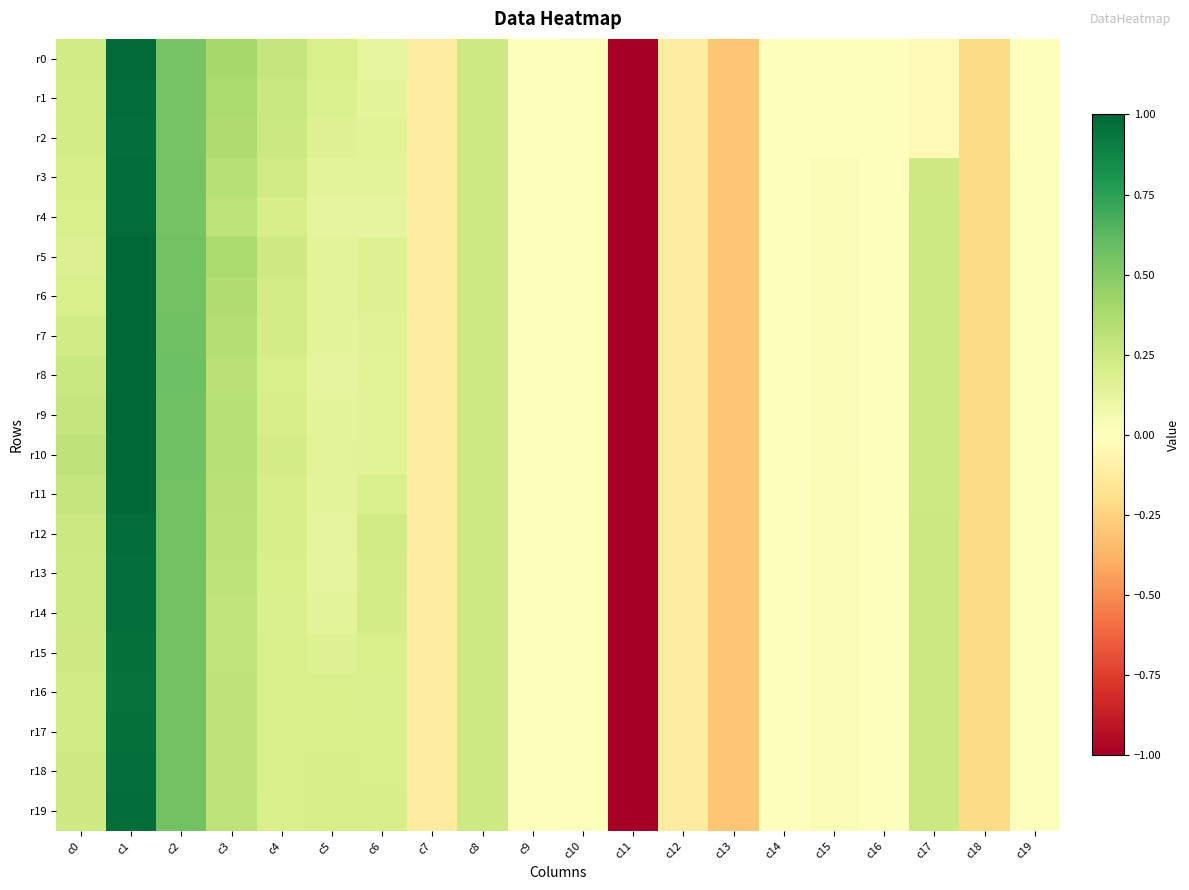

Reading left to right, list all the values displayed in this chart.

r0: c0=0.2	c1=1.0	c2=0.5	c3=0.4	c4=0.3	c5=0.2	c6=0.1	c7=-0.1	c8=0.2	c9=0.0	c10=0.0	c11=-5.1	c12=-0.1	c13=-0.3	c14=-0.0	c15=-0.0	c16=-0.0	c17=-0.0	c18=-0.2	c19=-0.0
r1: c0=0.2	c1=1.0	c2=0.5	c3=0.4	c4=0.3	c5=0.2	c6=0.1	c7=-0.1	c8=0.2	c9=0.0	c10=0.0	c11=-5.1	c12=-0.1	c13=-0.3	c14=-0.0	c15=-0.0	c16=-0.0	c17=-0.0	c18=-0.2	c19=-0.0
r2: c0=0.2	c1=1.0	c2=0.5	c3=0.4	c4=0.2	c5=0.2	c6=0.2	c7=-0.1	c8=0.2	c9=0.0	c10=0.0	c11=-5.1	c12=-0.1	c13=-0.3	c14=-0.0	c15=-0.0	c16=-0.0	c17=-0.0	c18=-0.2	c19=-0.0
r3: c0=0.2	c1=1.0	c2=0.5	c3=0.3	c4=0.2	c5=0.1	c6=0.1	c7=-0.1	c8=0.2	c9=0.0	c10=0.0	c11=-5.1	c12=-0.1	c13=-0.3	c14=-0.0	c15=0.0	c16=-0.0	c17=0.2	c18=-0.2	c19=0.0
r4: c0=0.2	c1=1.0	c2=0.5	c3=0.3	c4=0.2	c5=0.1	c6=0.1	c7=-0.1	c8=0.2	c9=0.0	c10=0.0	c11=-5.1	c12=-0.1	c13=-0.3	c14=-0.0	c15=0.0	c16=-0.0	c17=0.2	c18=-0.2	c19=0.0
r5: c0=0.2	c1=1.0	c2=0.6	c3=0.4	c4=0.2	c5=0.1	c6=0.2	c7=-0.1	c8=0.2	c9=0.0	c10=0.0	c11=-5.1	c12=-0.1	c13=-0.3	c14=-0.0	c15=0.0	c16=-0.0	c17=0.2	c18=-0.2	c19=0.0
r6: c0=0.2	c1=1.0	c2=0.6	c3=0.4	c4=0.2	c5=0.1	c6=0.2	c7=-0.1	c8=0.2	c9=0.0	c10=0.0	c11=-5.1	c12=-0.1	c13=-0.3	c14=-0.0	c15=0.0	c16=-0.0	c17=0.2	c18=-0.2	c19=0.0
r7: c0=0.2	c1=1.0	c2=0.6	c3=0.3	c4=0.2	c5=0.1	c6=0.2	c7=-0.1	c8=0.2	c9=0.0	c10=0.0	c11=-5.1	c12=-0.1	c13=-0.3	c14=-0.0	c15=0.0	c16=-0.0	c17=0.2	c18=-0.2	c19=0.0
r8: c0=0.3	c1=1.0	c2=0.6	c3=0.3	c4=0.2	c5=0.1	c6=0.2	c7=-0.1	c8=0.2	c9=0.0	c10=0.0	c11=-5.1	c12=-0.1	c13=-0.3	c14=-0.0	c15=0.0	c16=-0.0	c17=0.2	c18=-0.2	c19=0.0
r9: c0=0.3	c1=1.0	c2=0.6	c3=0.3	c4=0.2	c5=0.1	c6=0.2	c7=-0.1	c8=0.2	c9=0.0	c10=0.0	c11=-5.1	c12=-0.1	c13=-0.3	c14=-0.0	c15=0.0	c16=-0.0	c17=0.2	c18=-0.2	c19=0.0
r10: c0=0.3	c1=1.0	c2=0.6	c3=0.3	c4=0.2	c5=0.1	c6=0.2	c7=-0.1	c8=0.2	c9=0.0	c10=0.0	c11=-5.1	c12=-0.1	c13=-0.3	c14=-0.0	c15=0.0	c16=-0.0	c17=0.2	c18=-0.2	c19=0.0
r11: c0=0.3	c1=1.0	c2=0.6	c3=0.3	c4=0.2	c5=0.1	c6=0.2	c7=-0.1	c8=0.2	c9=0.0	c10=0.0	c11=-5.1	c12=-0.1	c13=-0.3	c14=-0.0	c15=0.0	c16=-0.0	c17=0.2	c18=-0.2	c19=0.0
r12: c0=0.2	c1=1.0	c2=0.6	c3=0.3	c4=0.2	c5=0.1	c6=0.2	c7=-0.1	c8=0.2	c9=0.0	c10=0.0	c11=-5.1	c12=-0.1	c13=-0.3	c14=-0.0	c15=0.0	c16=-0.0	c17=0.3	c18=-0.2	c19=0.0
r13: c0=0.2	c1=1.0	c2=0.6	c3=0.3	c4=0.2	c5=0.1	c6=0.2	c7=-0.1	c8=0.2	c9=0.0	c10=0.0	c11=-5.1	c12=-0.1	c13=-0.3	c14=-0.0	c15=0.0	c16=-0.0	c17=0.3	c18=-0.2	c19=0.0
r14: c0=0.2	c1=1.0	c2=0.6	c3=0.3	c4=0.2	c5=0.1	c6=0.2	c7=-0.1	c8=0.2	c9=0.0	c10=0.0	c11=-5.1	c12=-0.1	c13=-0.3	c14=-0.0	c15=0.0	c16=-0.0	c17=0.3	c18=-0.2	c19=0.0
r15: c0=0.2	c1=1.0	c2=0.6	c3=0.3	c4=0.2	c5=0.2	c6=0.2	c7=-0.1	c8=0.2	c9=0.0	c10=0.0	c11=-5.1	c12=-0.1	c13=-0.3	c14=-0.0	c15=0.0	c16=-0.0	c17=0.3	c18=-0.2	c19=0.0
r16: c0=0.2	c1=0.9	c2=0.6	c3=0.3	c4=0.2	c5=0.2	c6=0.2	c7=-0.1	c8=0.2	c9=0.0	c10=0.0	c11=-5.1	c12=-0.1	c13=-0.3	c14=-0.0	c15=0.0	c16=-0.0	c17=0.3	c18=-0.2	c19=0.0
r17: c0=0.2	c1=1.0	c2=0.6	c3=0.3	c4=0.2	c5=0.2	c6=0.2	c7=-0.1	c8=0.2	c9=0.0	c10=0.0	c11=-5.1	c12=-0.1	c13=-0.3	c14=-0.0	c15=0.0	c16=-0.0	c17=0.3	c18=-0.2	c19=0.0
r18: c0=0.2	c1=1.0	c2=0.6	c3=0.3	c4=0.2	c5=0.2	c6=0.2	c7=-0.1	c8=0.2	c9=0.0	c10=0.0	c11=-5.1	c12=-0.1	c13=-0.3	c14=-0.0	c15=0.0	c16=-0.0	c17=0.3	c18=-0.2	c19=0.0
r19: c0=0.2	c1=1.0	c2=0.6	c3=0.3	c4=0.2	c5=0.2	c6=0.2	c7=-0.1	c8=0.2	c9=0.0	c10=0.0	c11=-5.1	c12=-0.1	c13=-0.3	c14=-0.0	c15=0.0	c16=-0.0	c17=0.3	c18=-0.2	c19=0.0